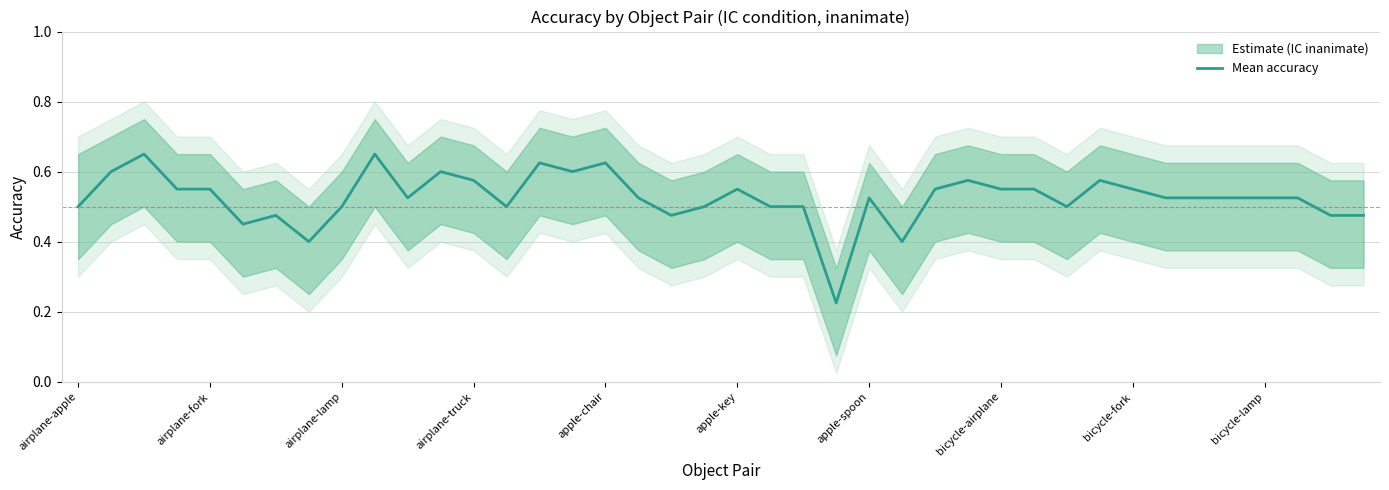

What is the sum of the values at 22 and 33?

1.0